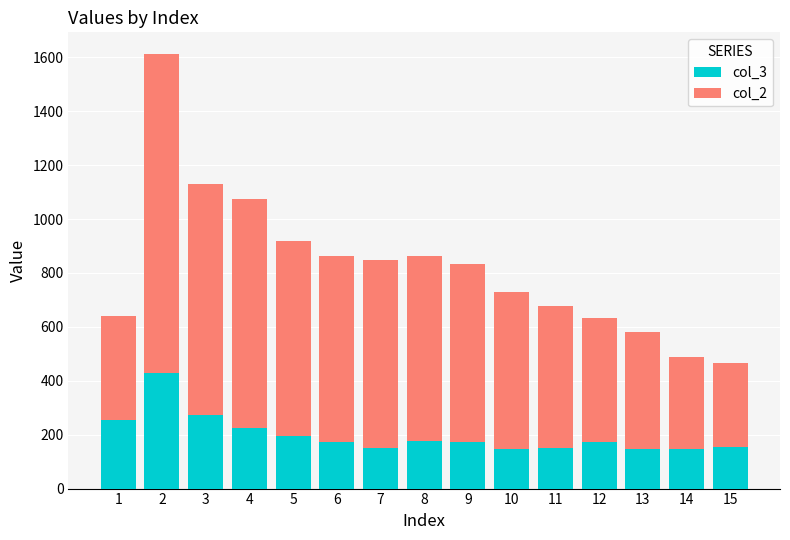

What is the average value of the col_3 series?

198